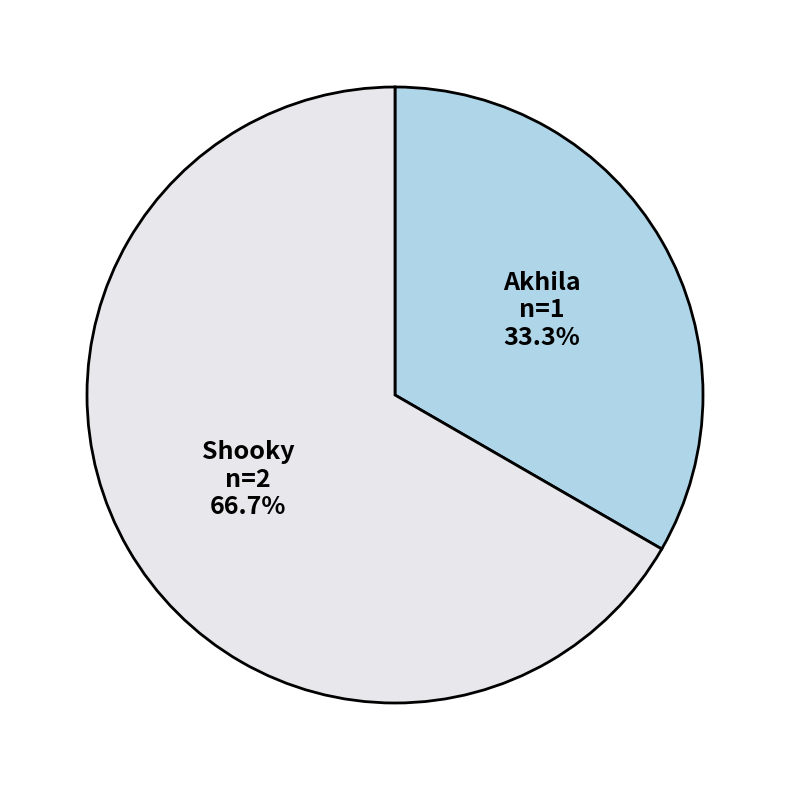

Is there any slice that represents more than half of the pie?

Yes